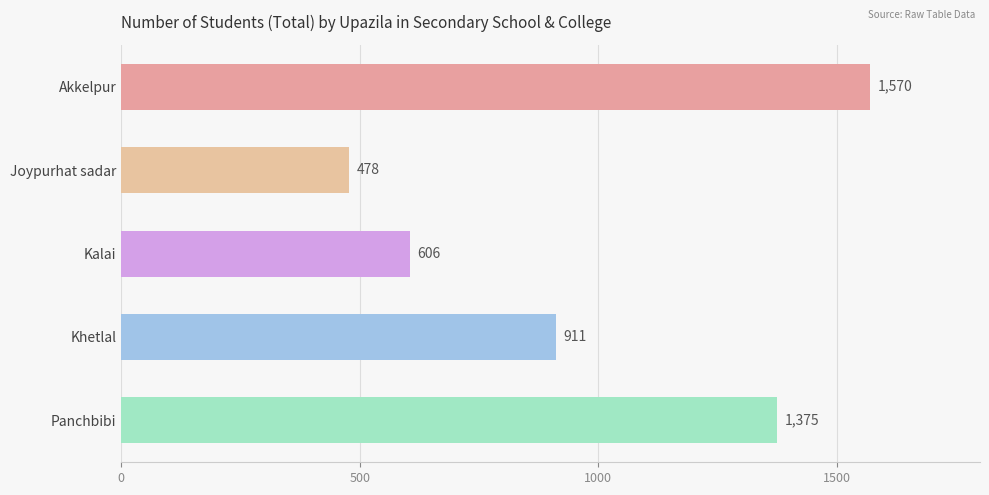

Reading top to bottom, what are all the values shown in this chart?

Akkelpur=1570	Joypurhat sadar=478	Kalai=606	Khetlal=911	Panchbibi=1375